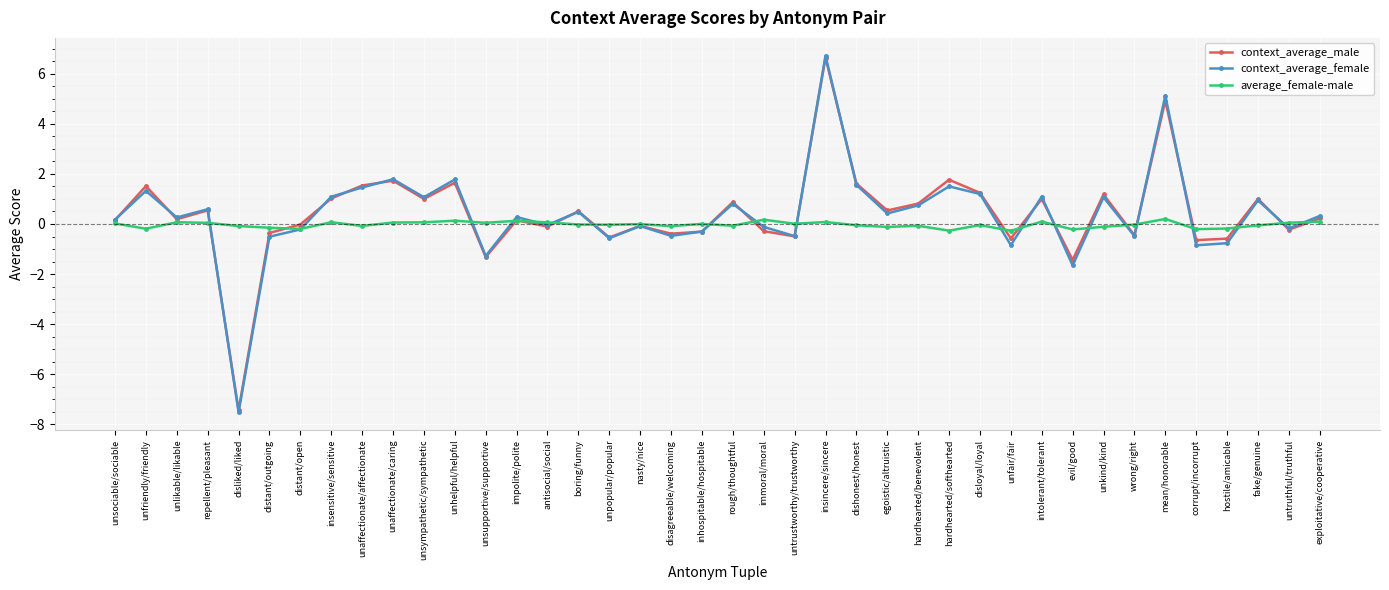

What is the label of the 34th point from the left?

wrong/right